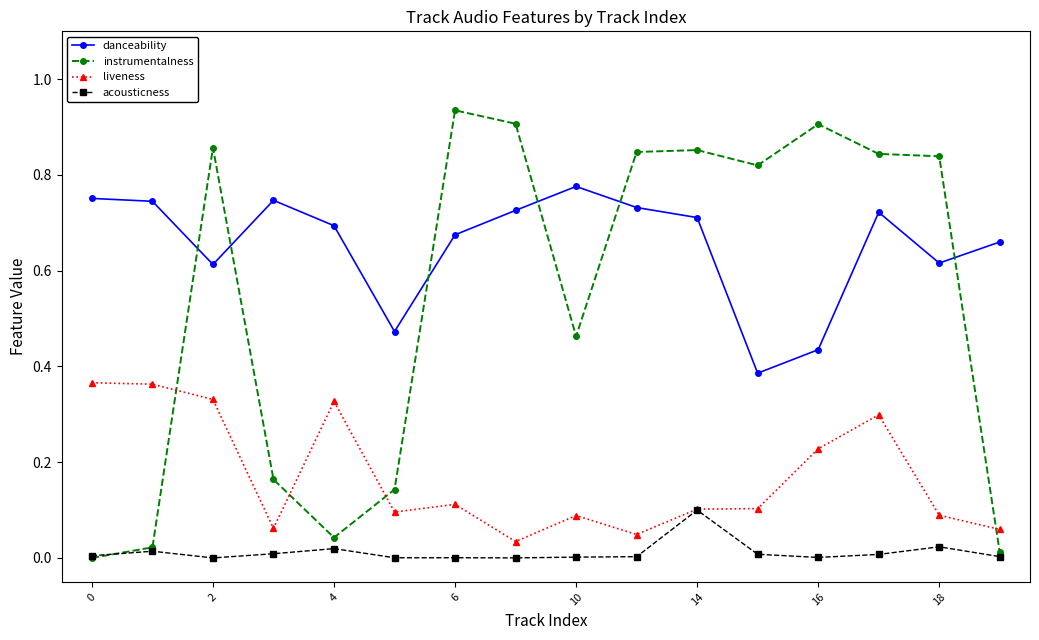

What is the sum of all danceability values?

10.5